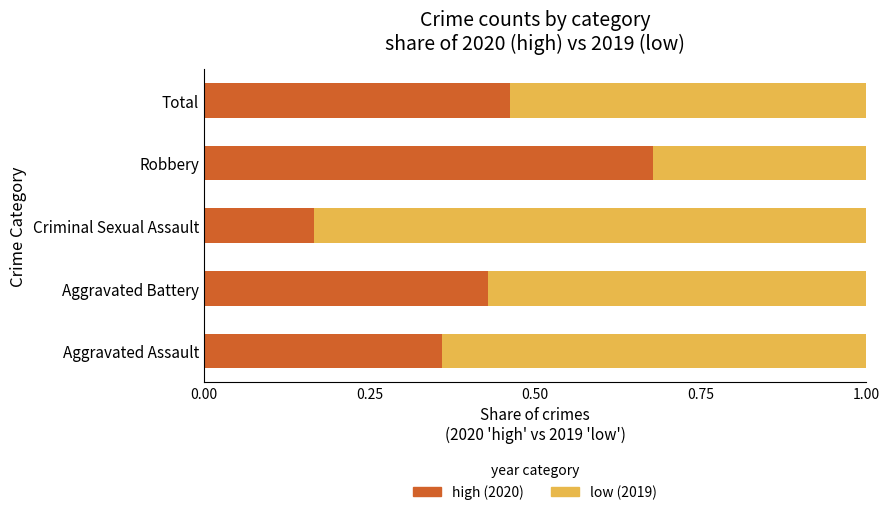

What is the total value across all series at Total?

1.0